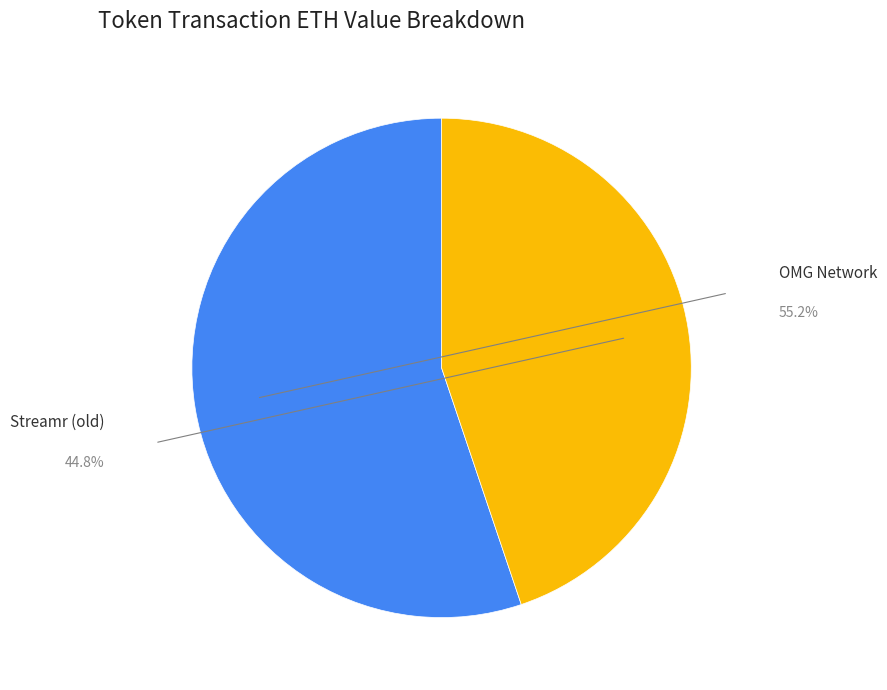

Which slice is the smallest?

Streamr (old)